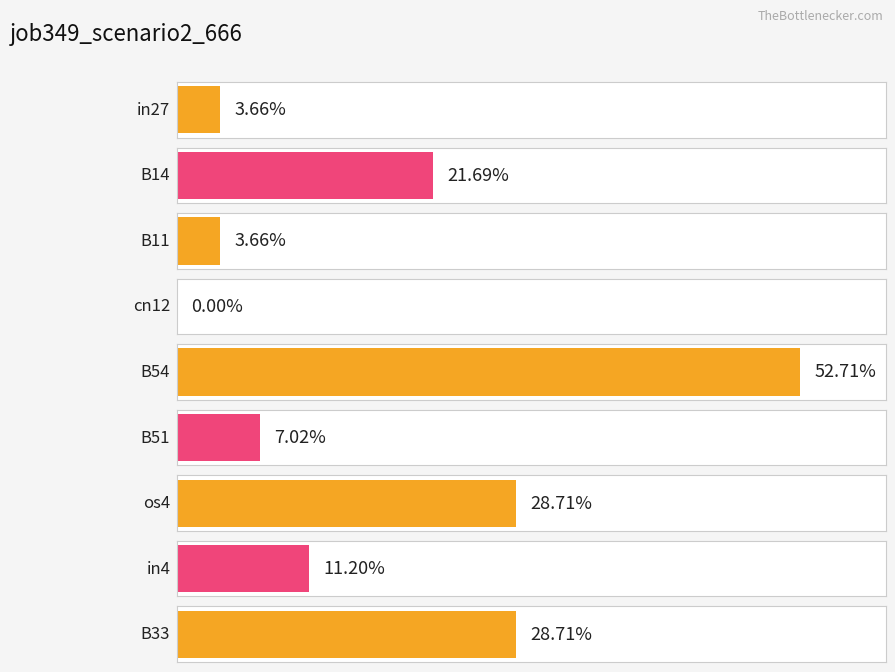

What is the greatest value displayed?

0.5